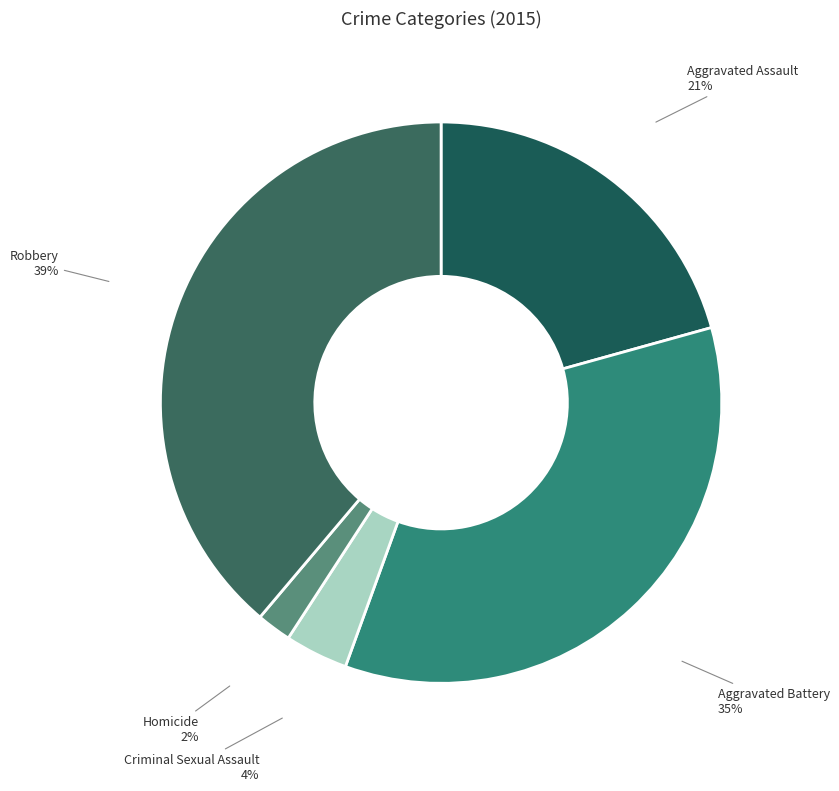

Is it true that Criminal Sexual Assault is 4% of the pie?

True